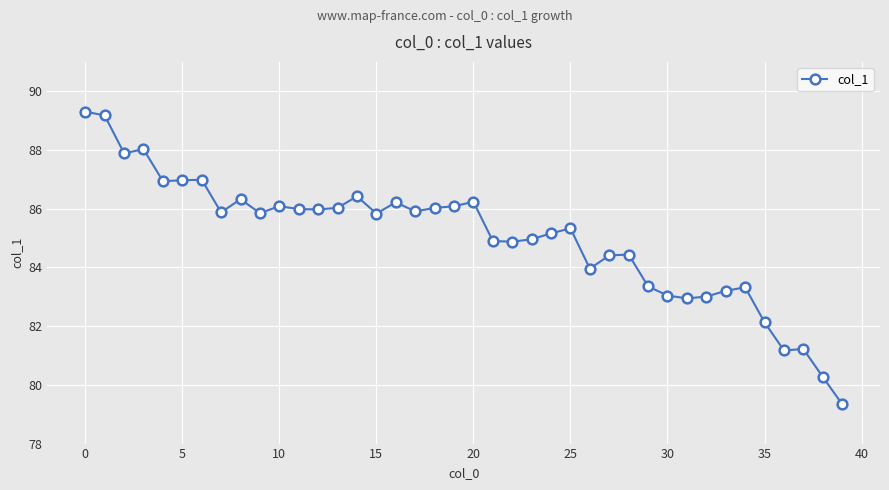

What is the value of the 22nd point from the left?

84.9